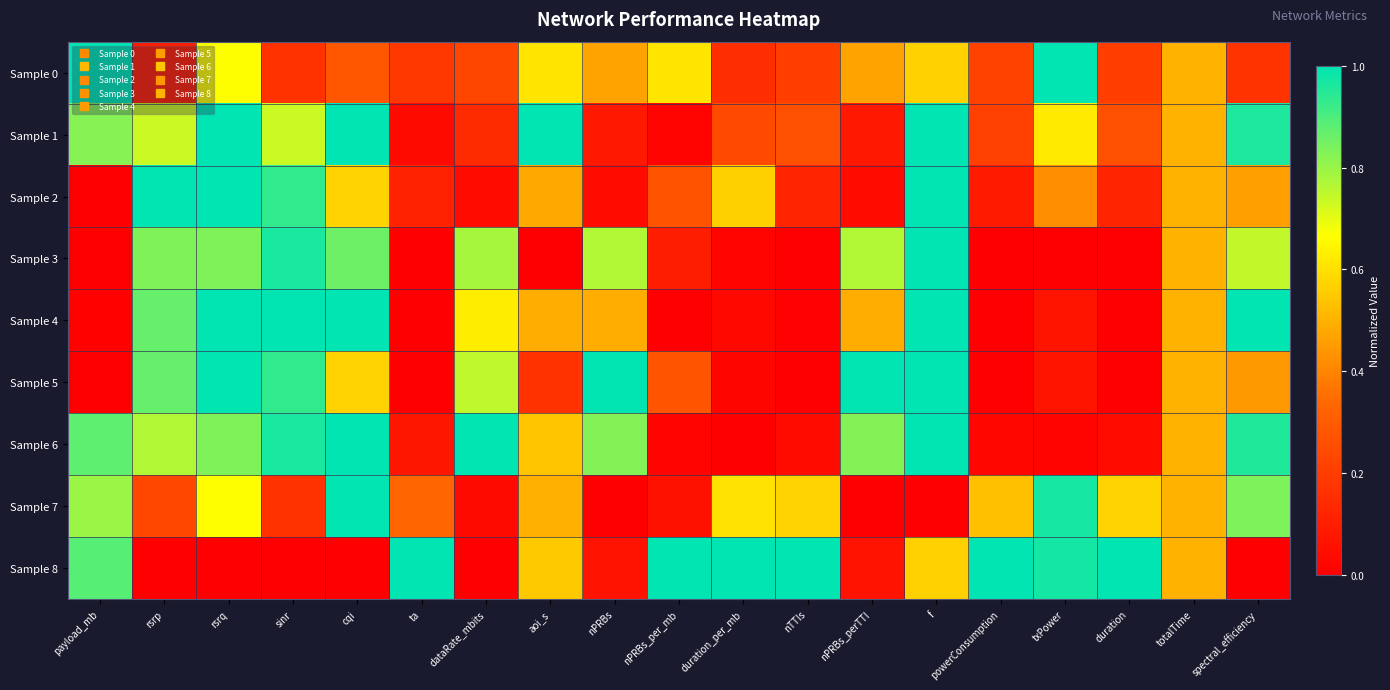

What is the maximum value shown in the chart?

1.0